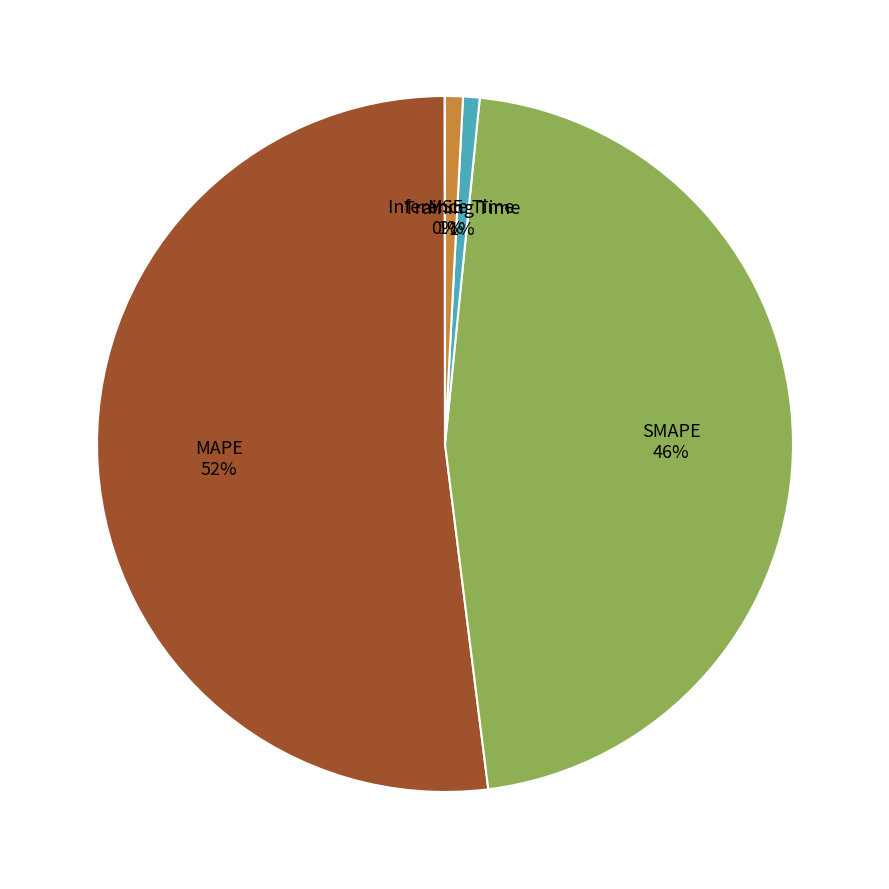

What is the largest slice in the pie chart?

MAPE